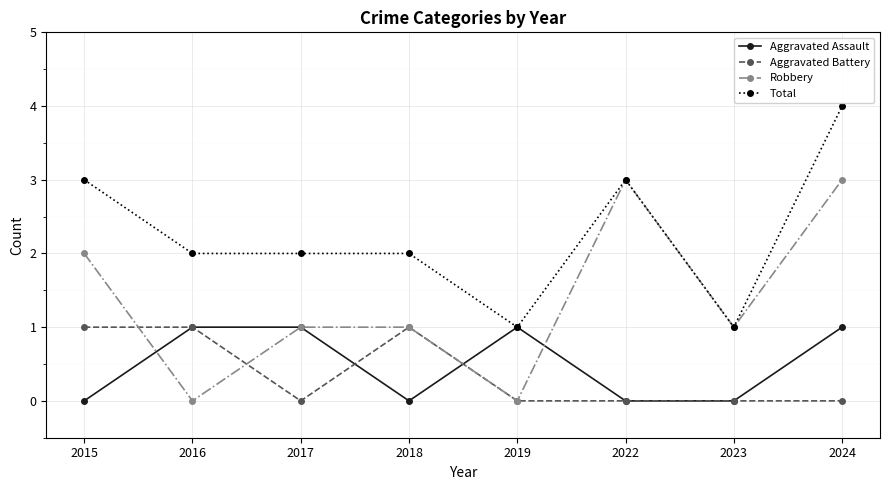

Count the Total values in the range 2 to 3.

5